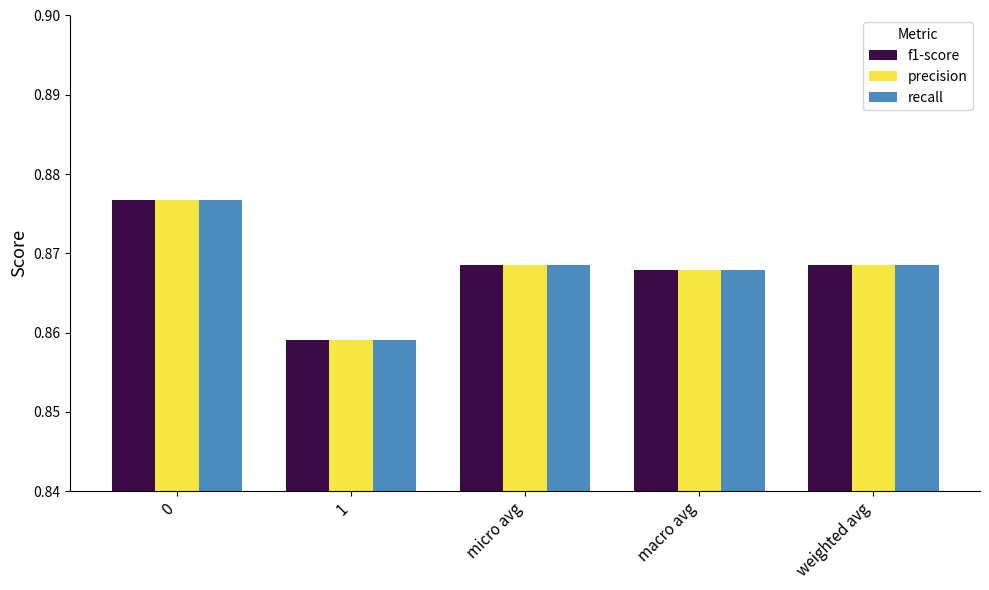

Count the number of categories in the chart.

5